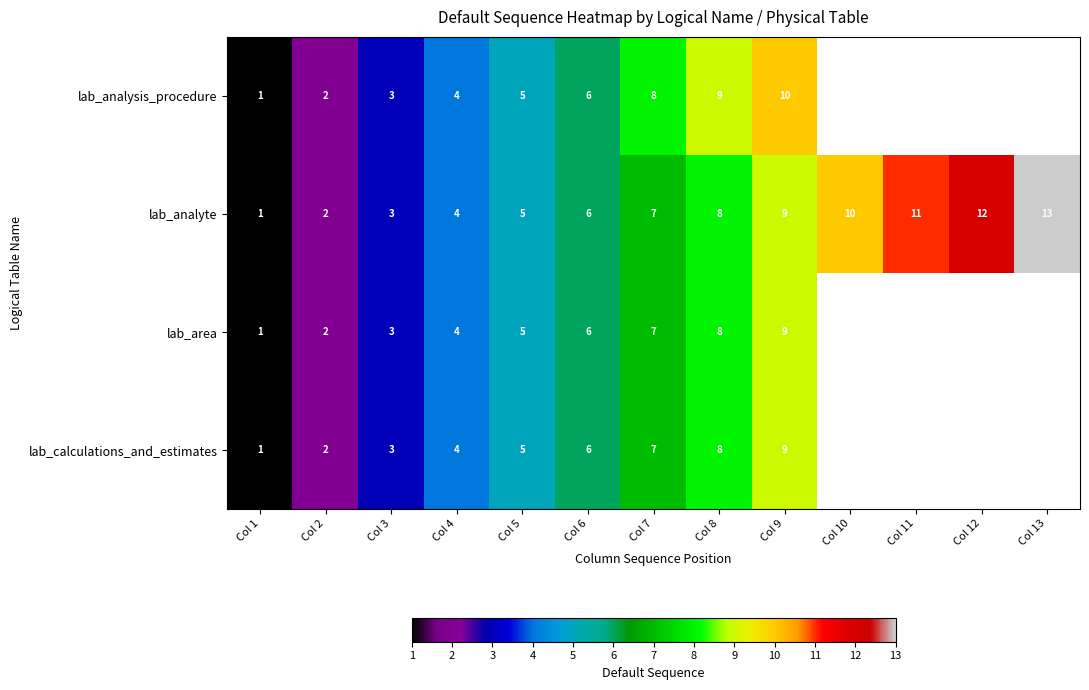

The lab_analyte series shows 1 at Col 1. True or false?

True